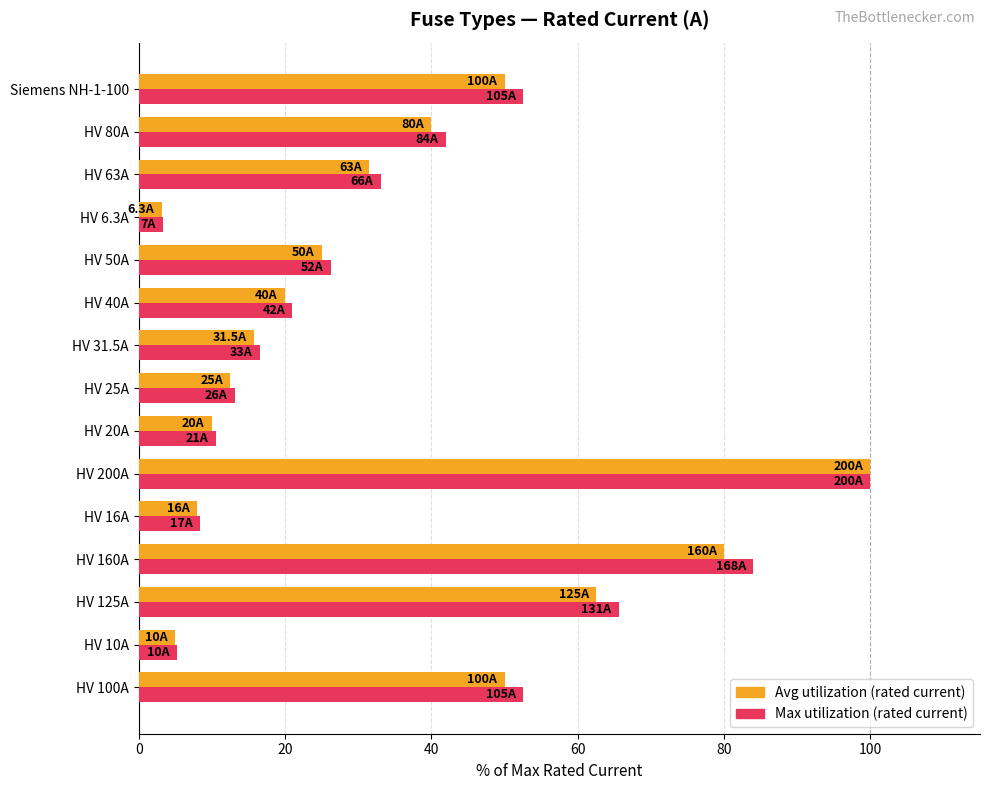

What is the spread (max minus min) of values at HV 16A?

0.4